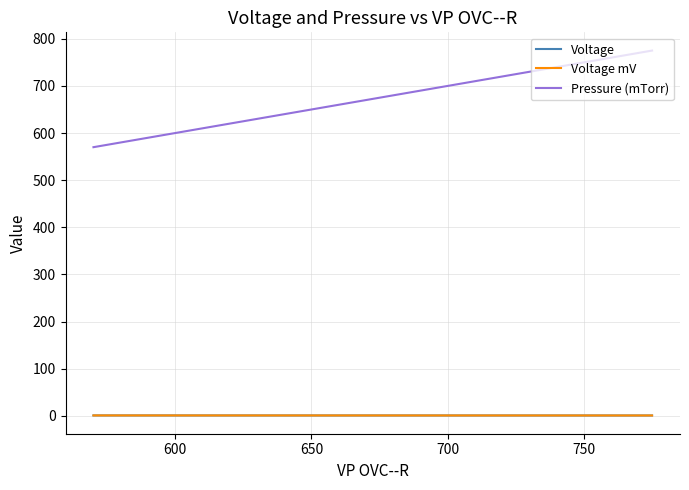

What are all the series names shown in the legend?

Voltage, Voltage mV, Pressure (mTorr)